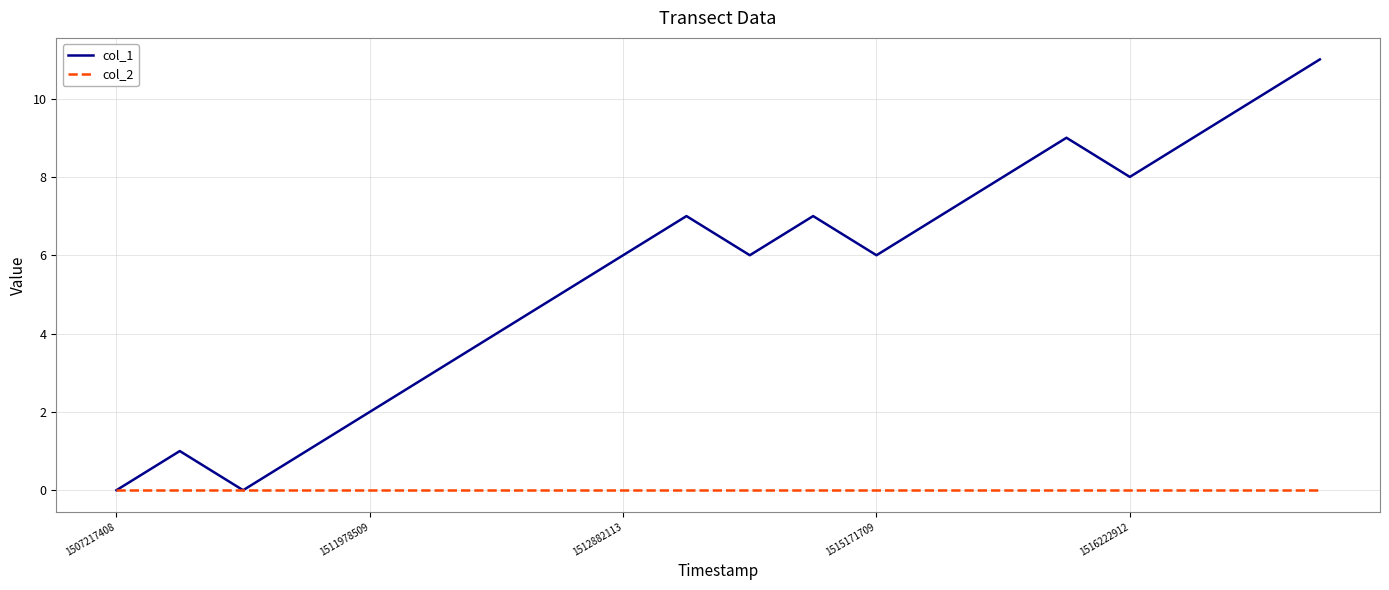

What is the greatest value displayed?

11